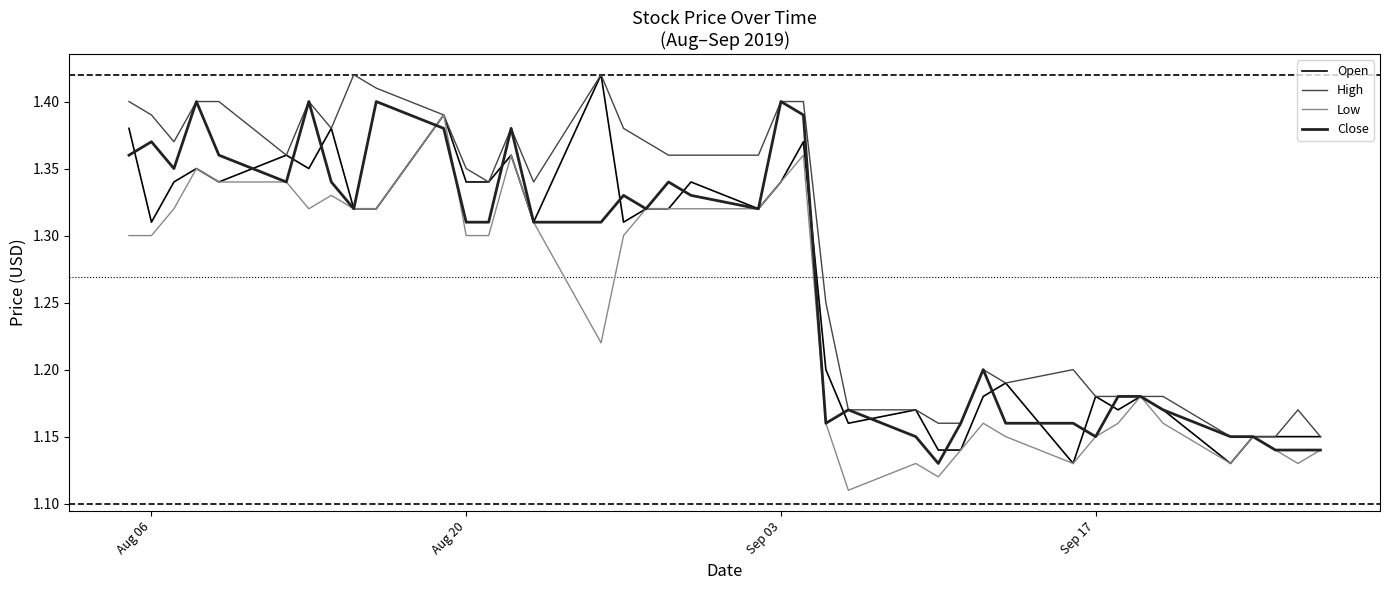

Which series has the largest total across all categories?

High